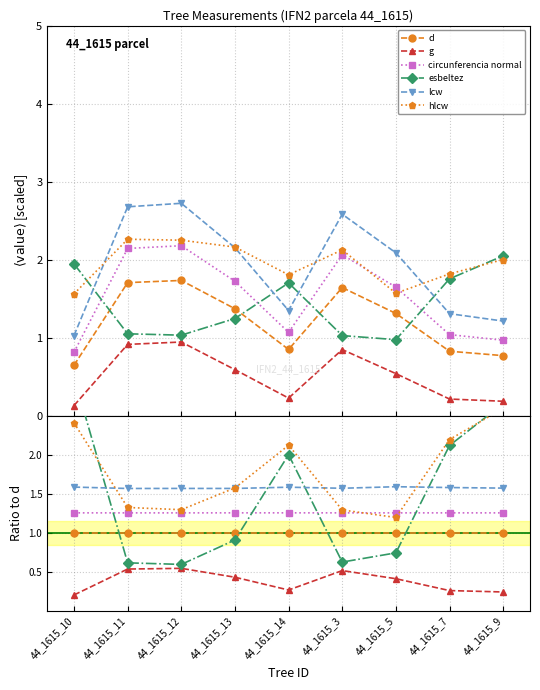

What is the value of the circunferencia normal point at the 2nd from the left?

1.3